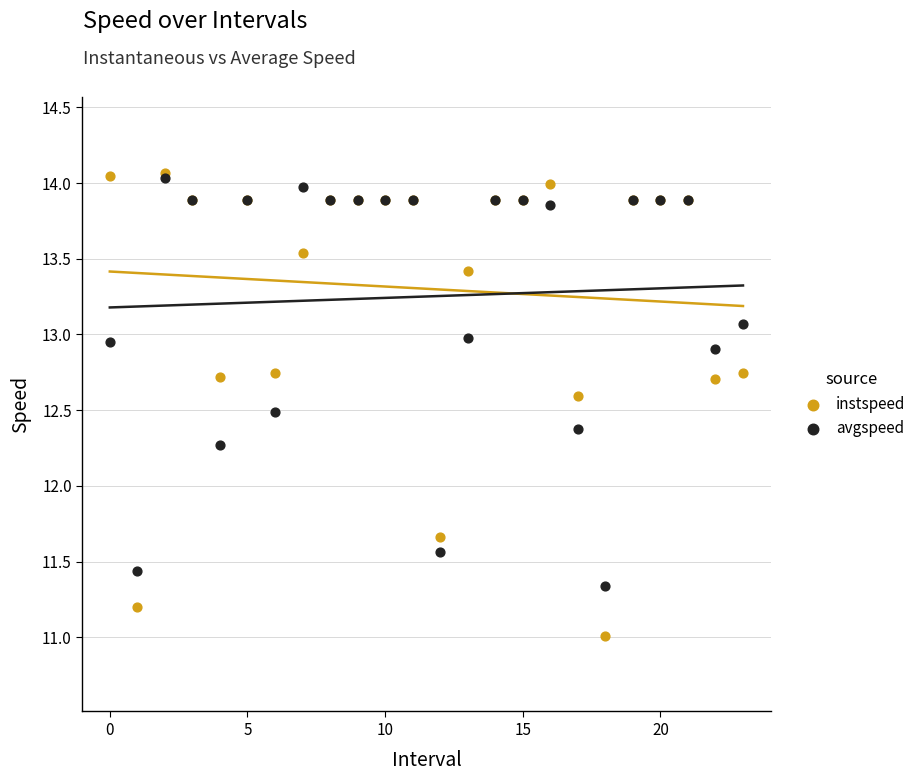

In the avgspeed series, what Y value is closest to 12?

12.3